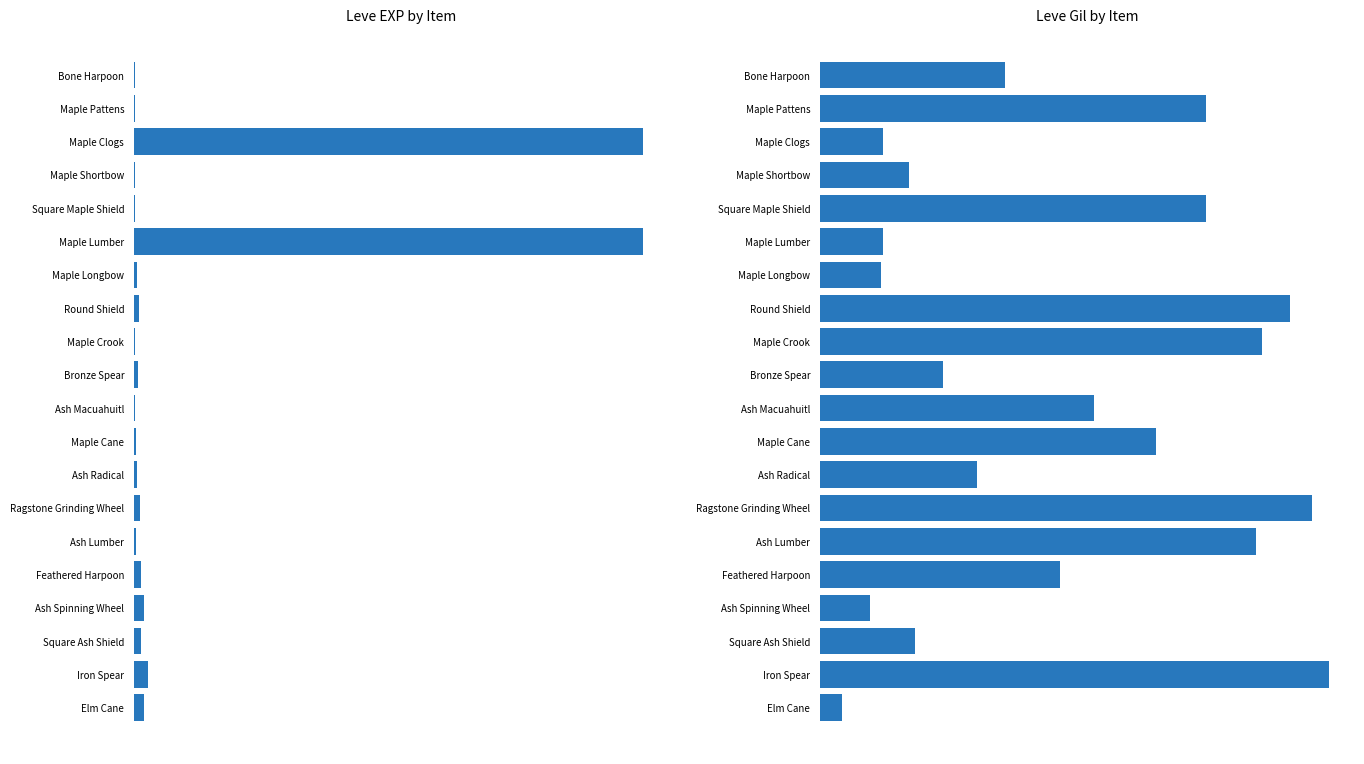

What is the average value of the Leve Gil series?

436